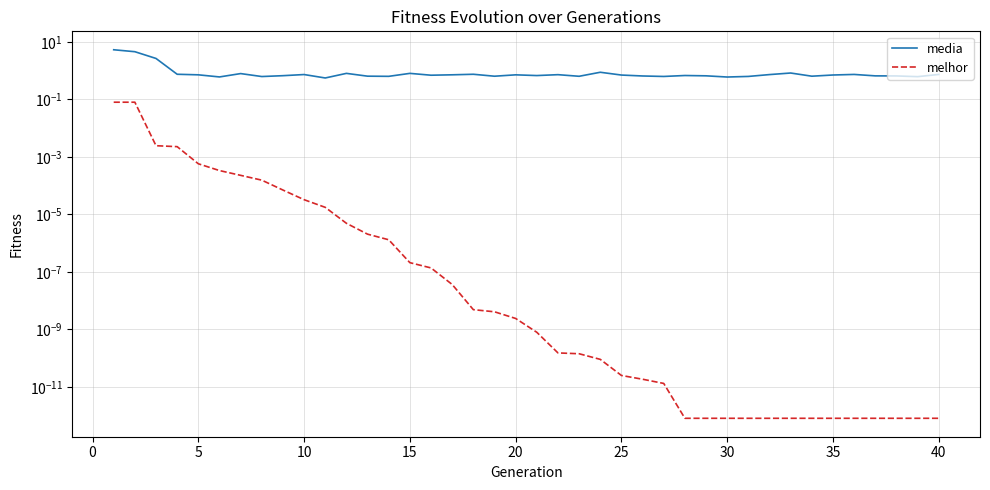

At how many categories does at least one series exceed 4?

2